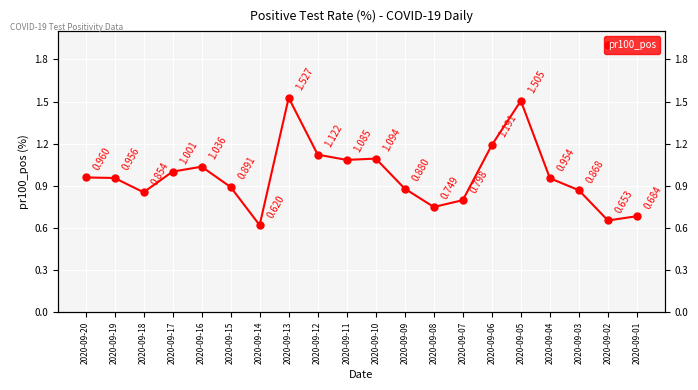

What is the value of the 16th point from the left?

1.5